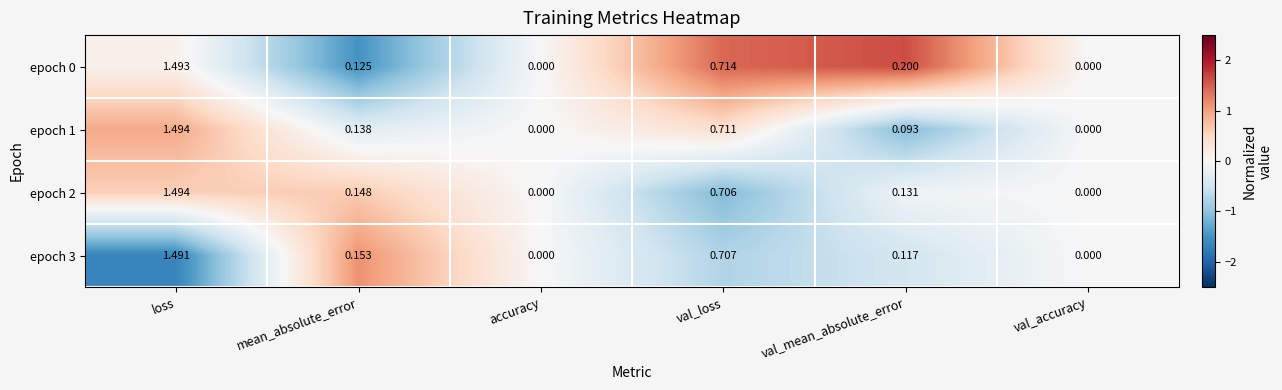

At which category is the sum across all series the highest?

loss